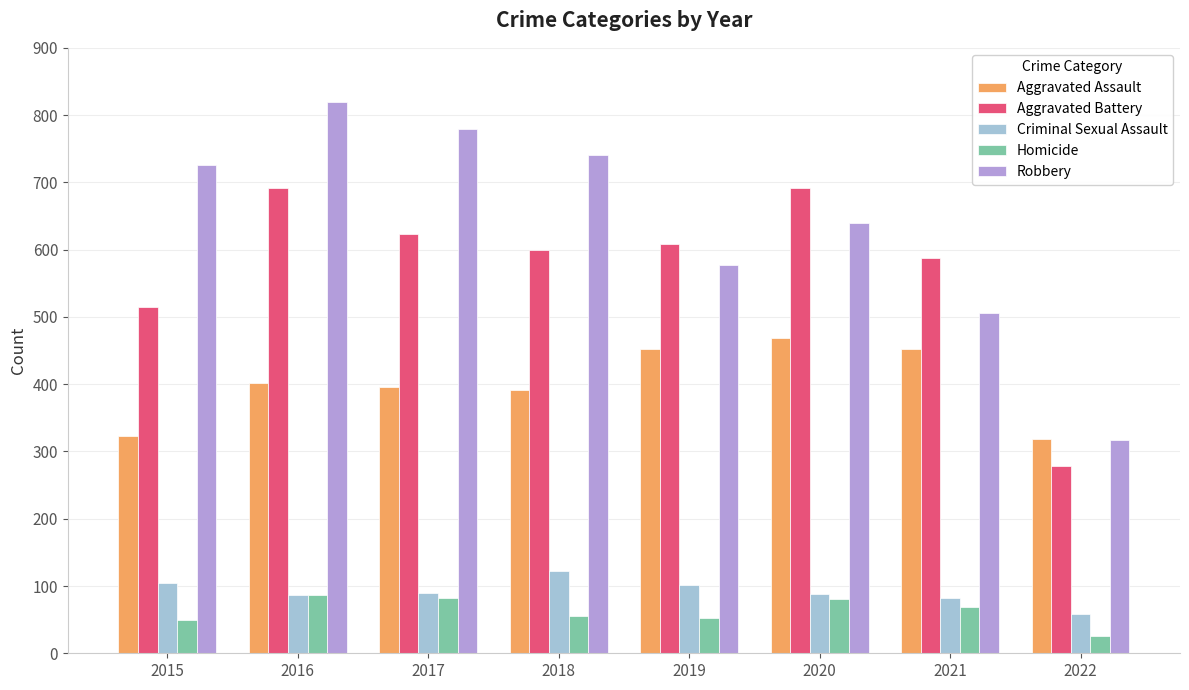

Which series has the largest range (max minus min)?

Robbery